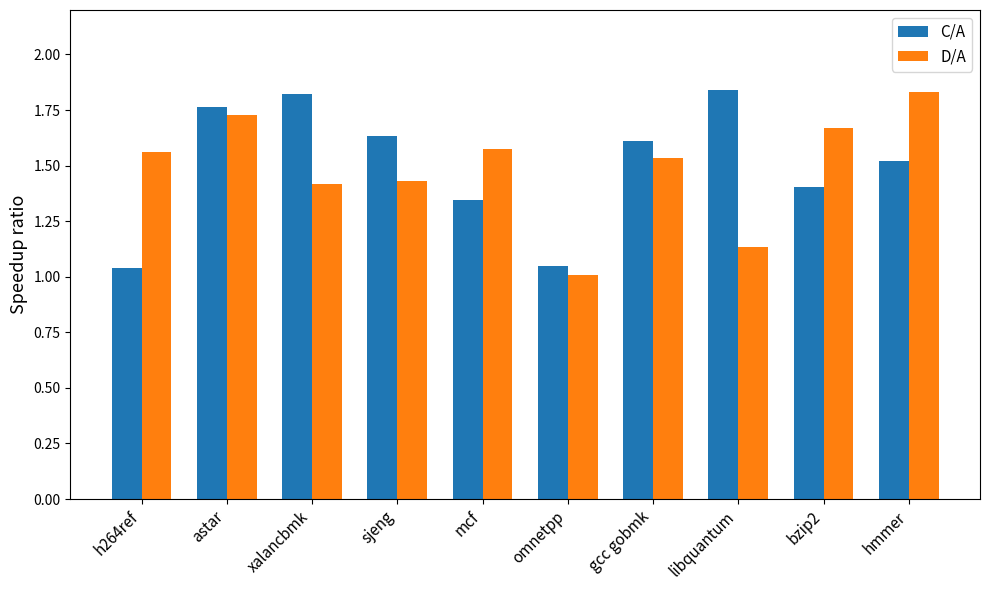

What is the spread (max minus min) of values at libquantum?

0.7